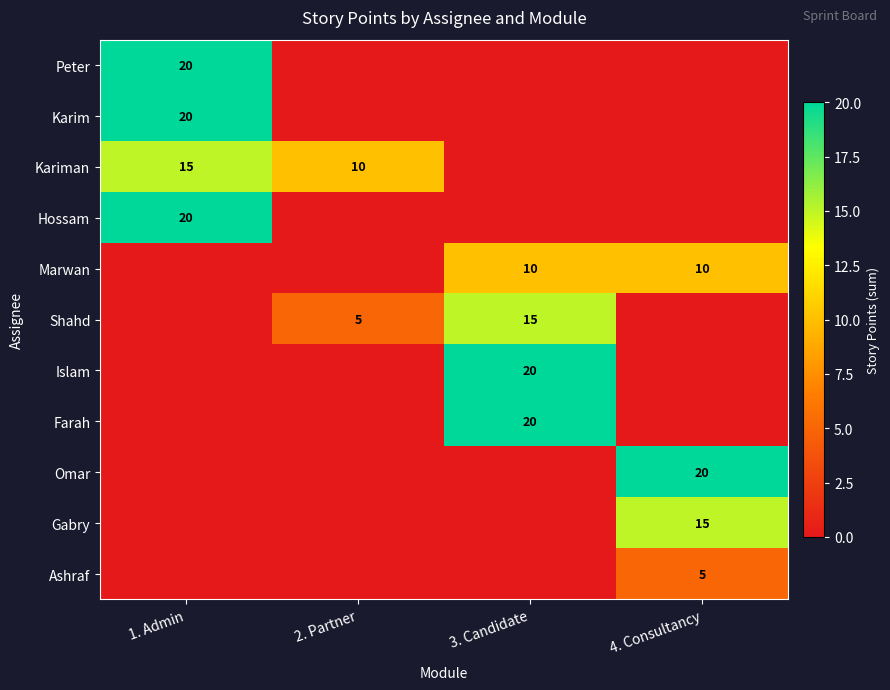

Is it true that Gabry equals 23 at 4. Consultancy?

False